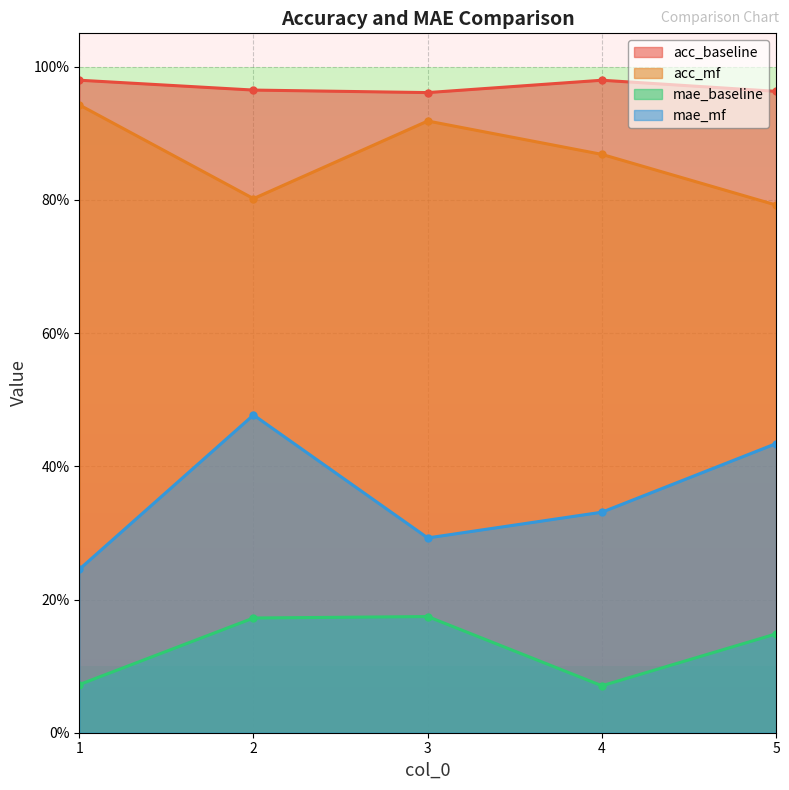

Is it true that acc_mf equals 0.9 at 1?

True